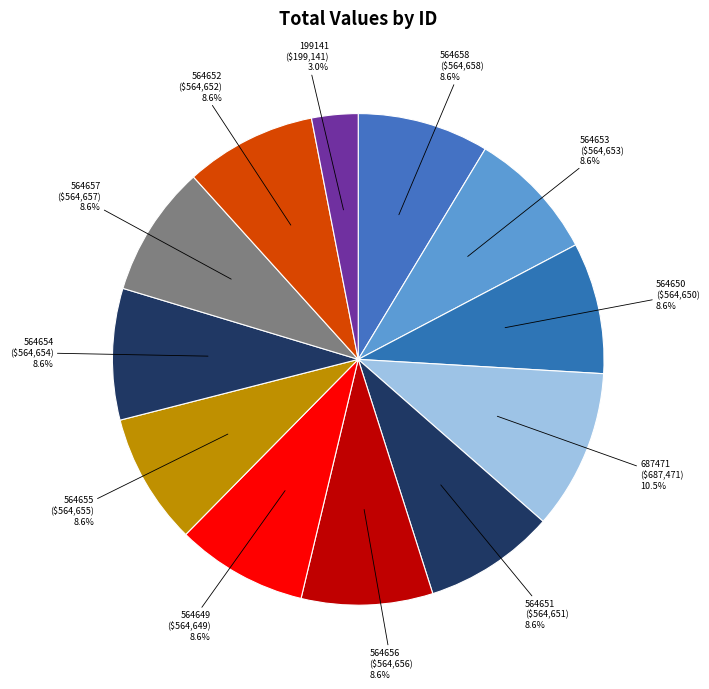

How many segments does this pie chart have?

12